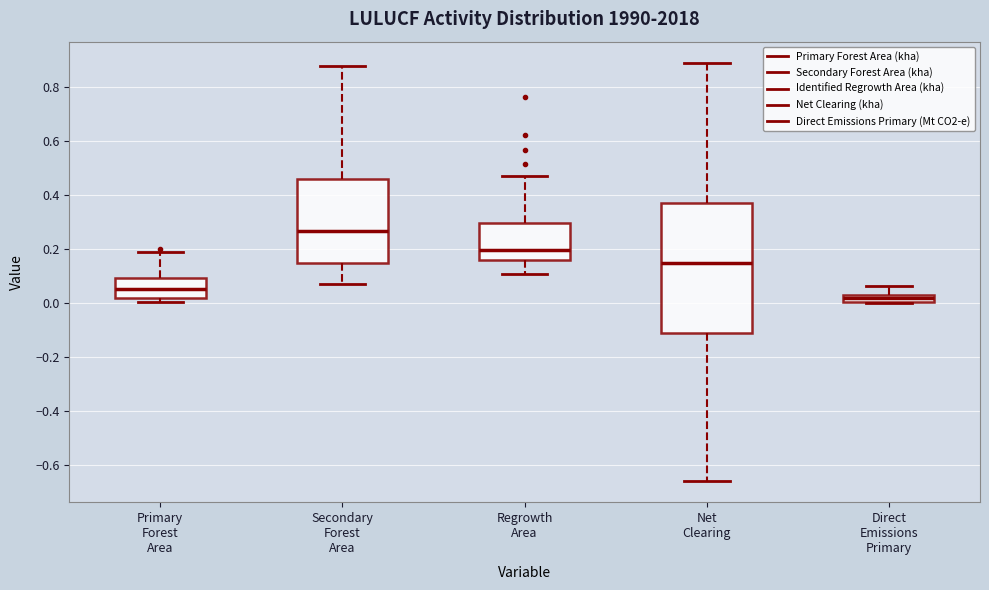

Which box is the tallest, from its lower edge to its upper edge?

Net Clearing